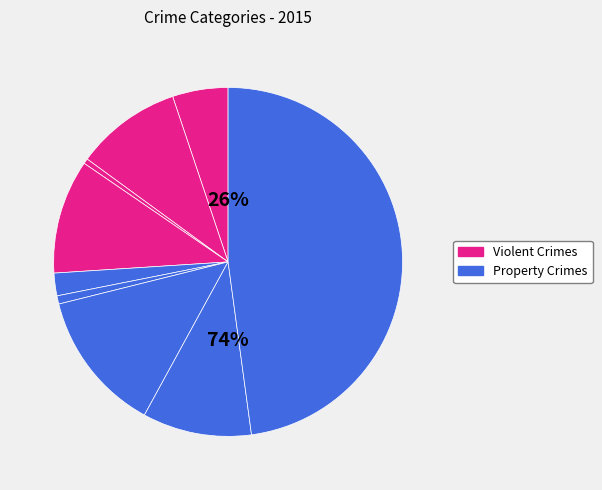

Combined, what portion of the pie is Motor Vehicle Theft and Homicide?

13.9%